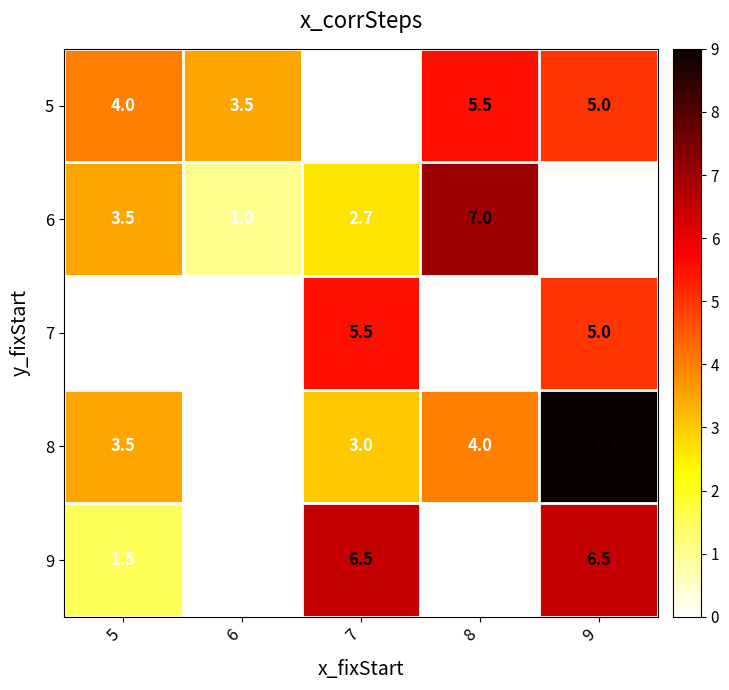

Reading left to right, what are all the values shown in this chart?

5: 5=4.0	6=3.5	7=0.0	8=5.5	9=5.0
6: 5=3.5	6=1.0	7=2.7	8=7.0	9=0.0
7: 5=0.0	6=0.0	7=5.5	8=0.0	9=5.0
8: 5=3.5	6=0.0	7=3.0	8=4.0	9=9.0
9: 5=1.5	6=0.0	7=6.5	8=0.0	9=6.5